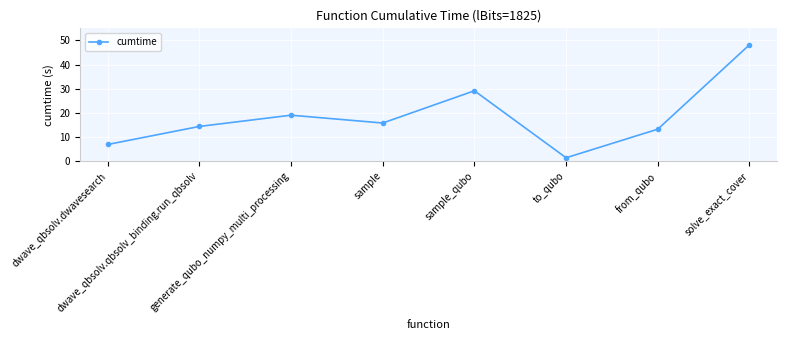

How many points are higher than both their immediate neighbors (excluding endpoints)?

2